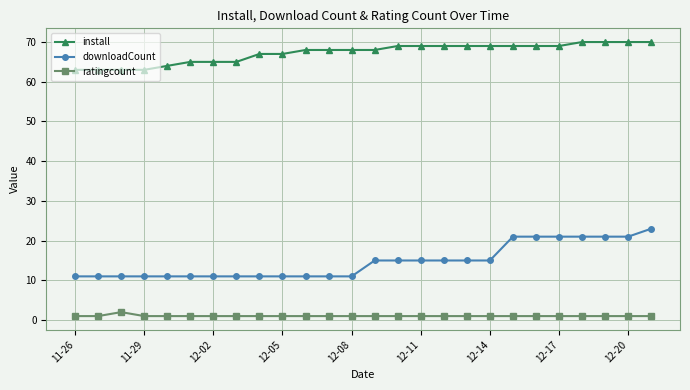

What are all the series names shown in the legend?

install, downloadCount, ratingcount